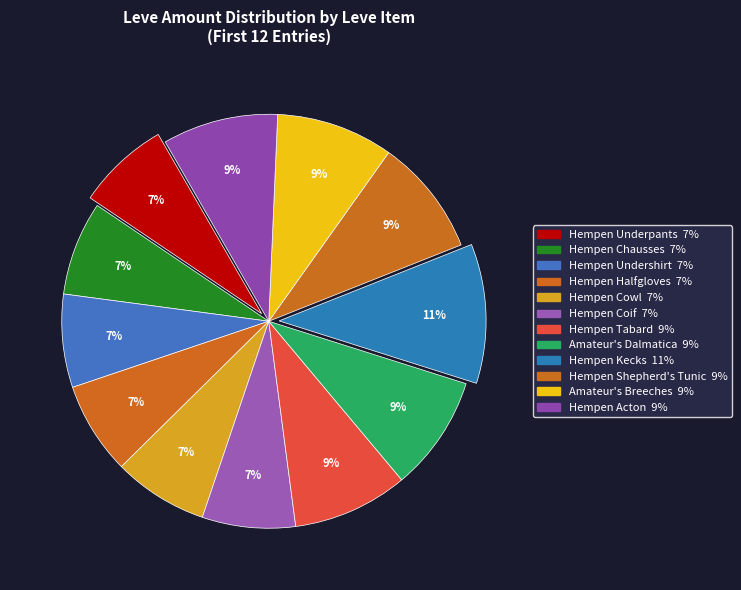

Count the number of slices in the pie.

12